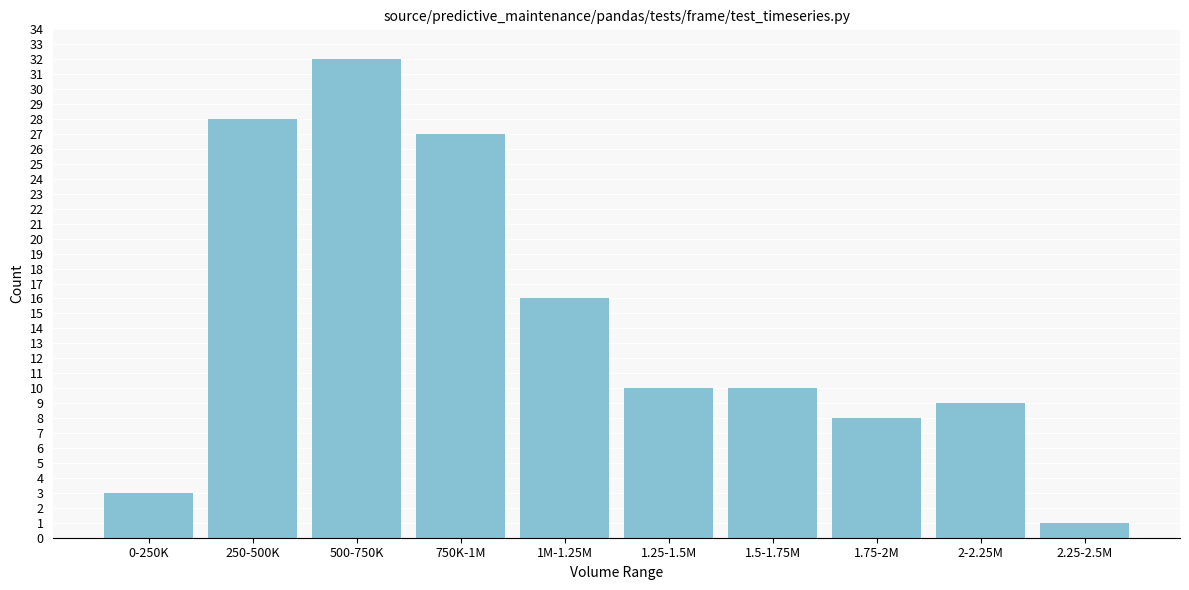

Reading left to right, what are all the values shown in this chart?

0-250K=3	250-500K=28	500-750K=32	750K-1M=27	1M-1.25M=16	1.25-1.5M=10	1.5-1.75M=10	1.75-2M=8	2-2.25M=9	2.25-2.5M=1